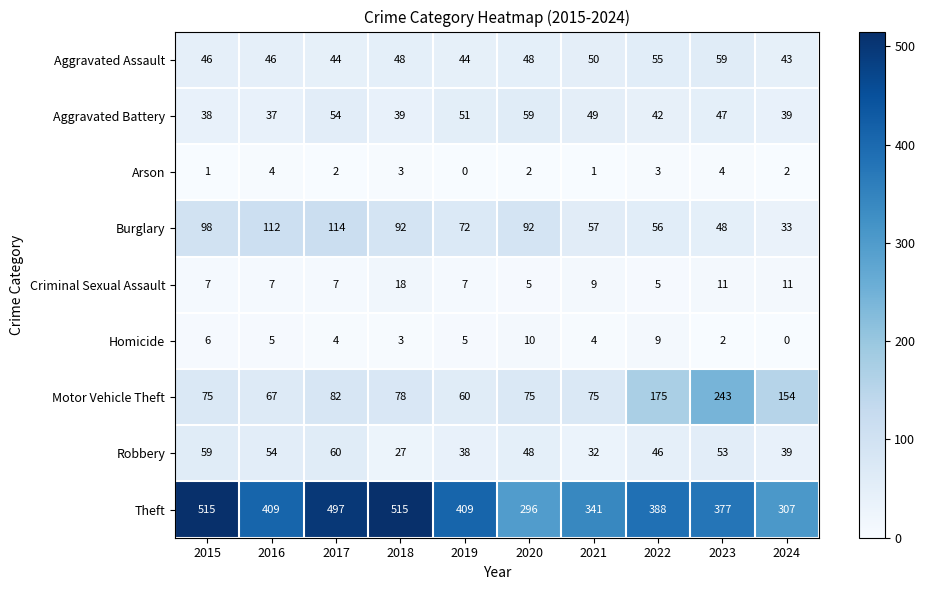

What is the spread (max minus min) of values at 2019?

409